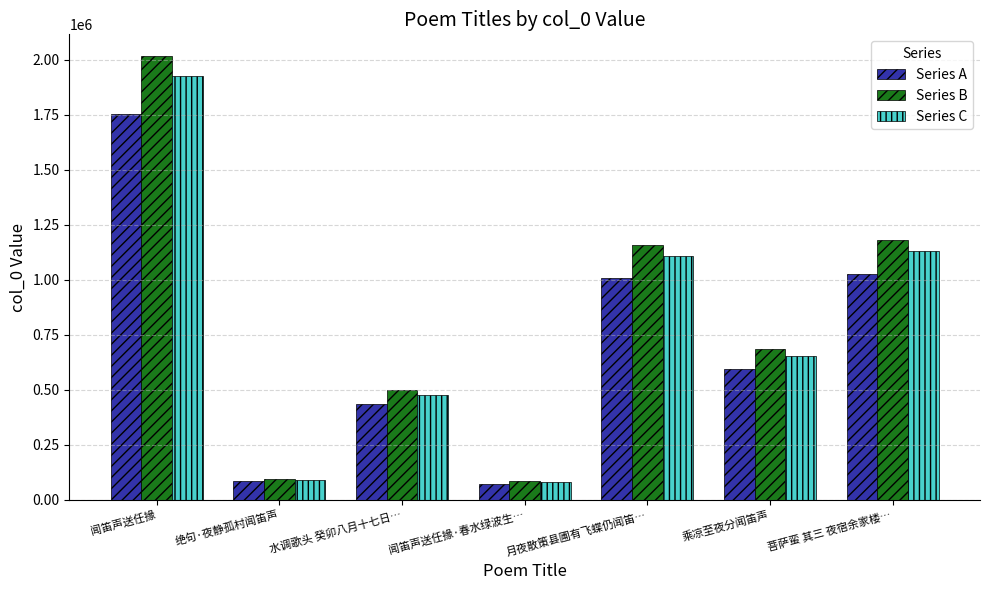

How many groups of bars are there?

7